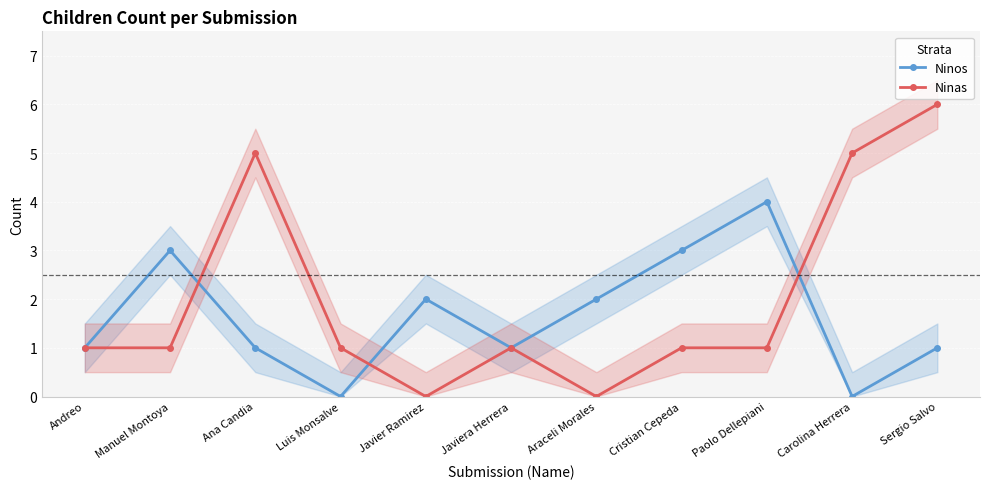

What is the sum of all Ninas values?

22